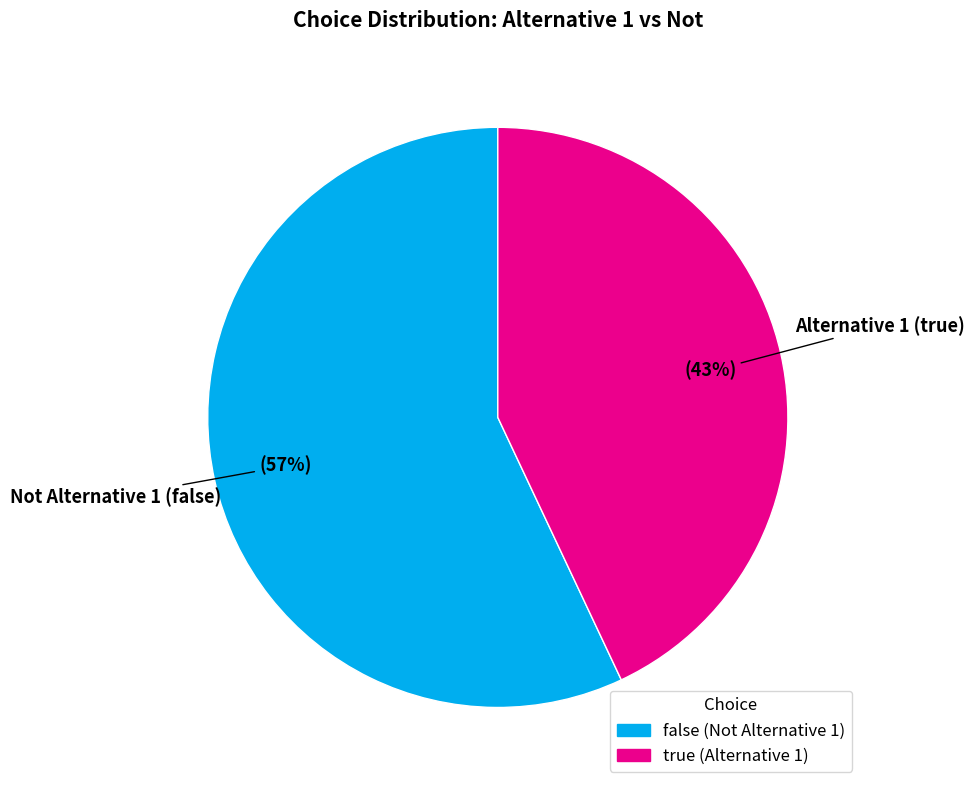

Rank the categories by value from lowest to highest.

true, false